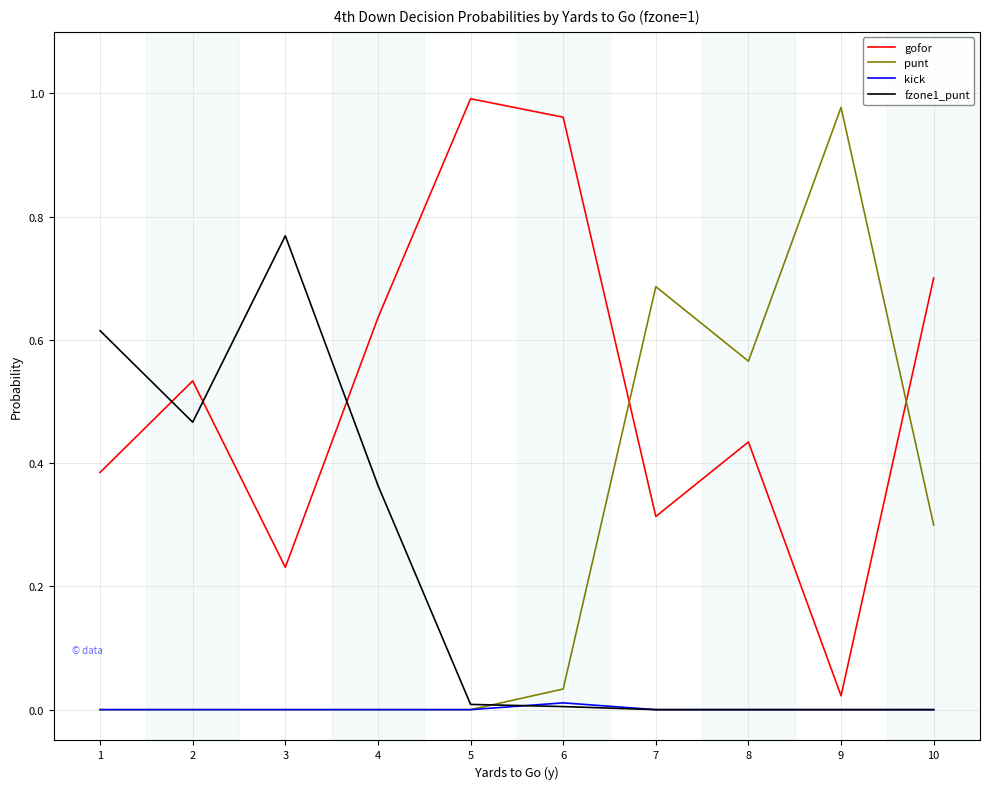

Which series has the largest total across all categories?

gofor